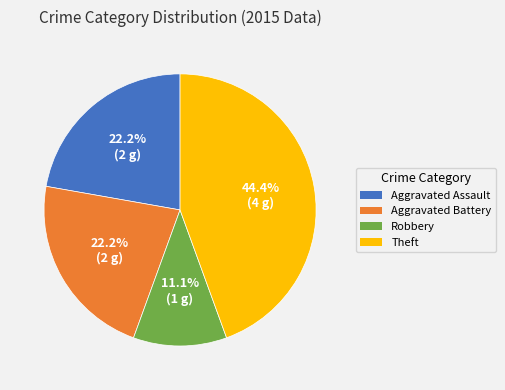

Is there a majority slice in this chart?

No